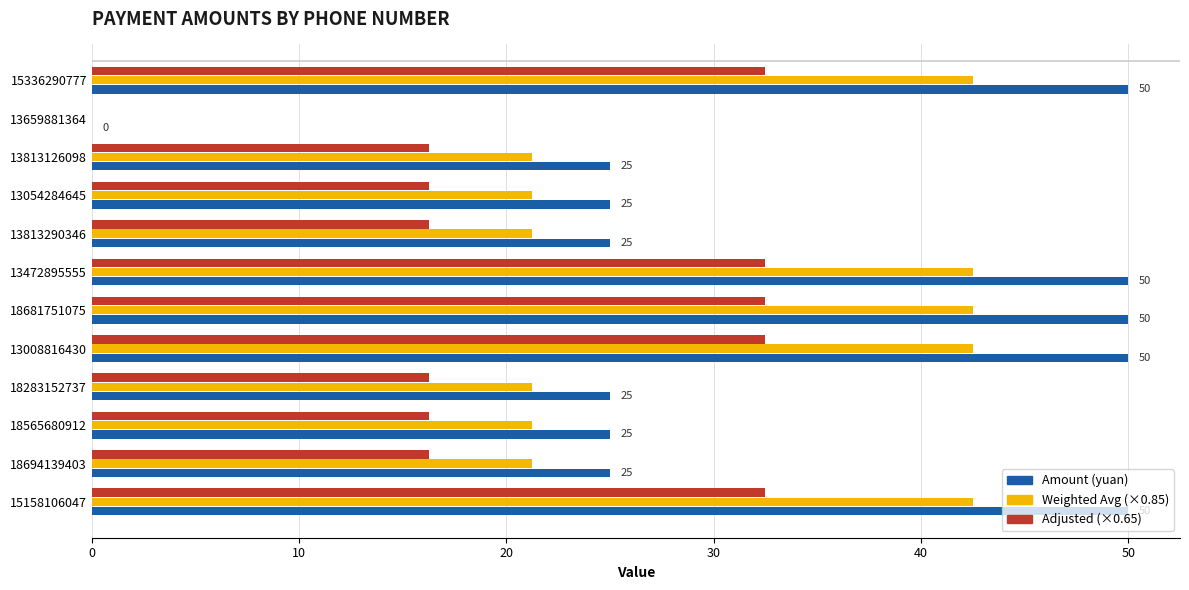

What is the total value across all series at 13813290346?

62.5